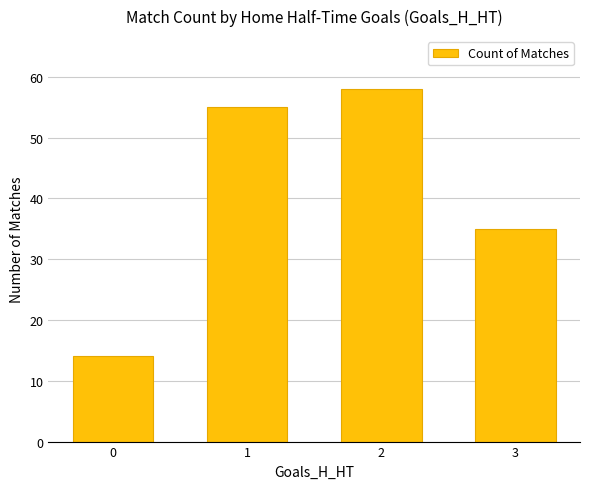

Reading right to left, extract all data points from this chart.

35	58	55	14